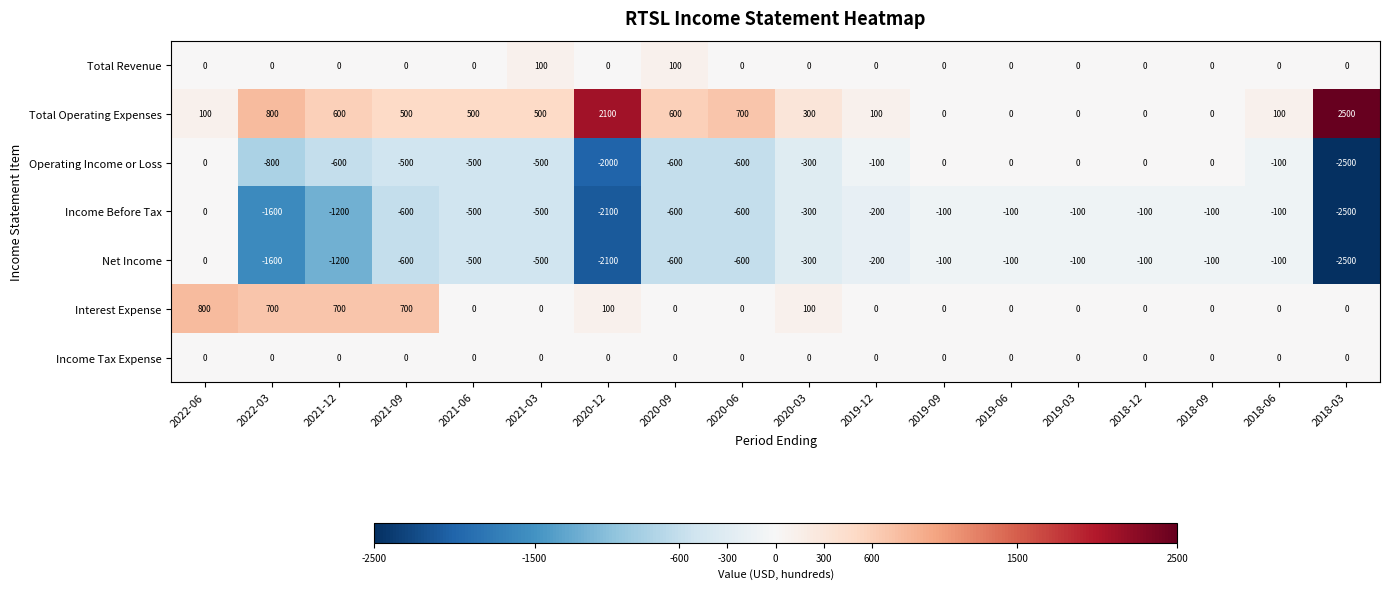

What is the difference between the highest and lowest values at 2022-03?

2400